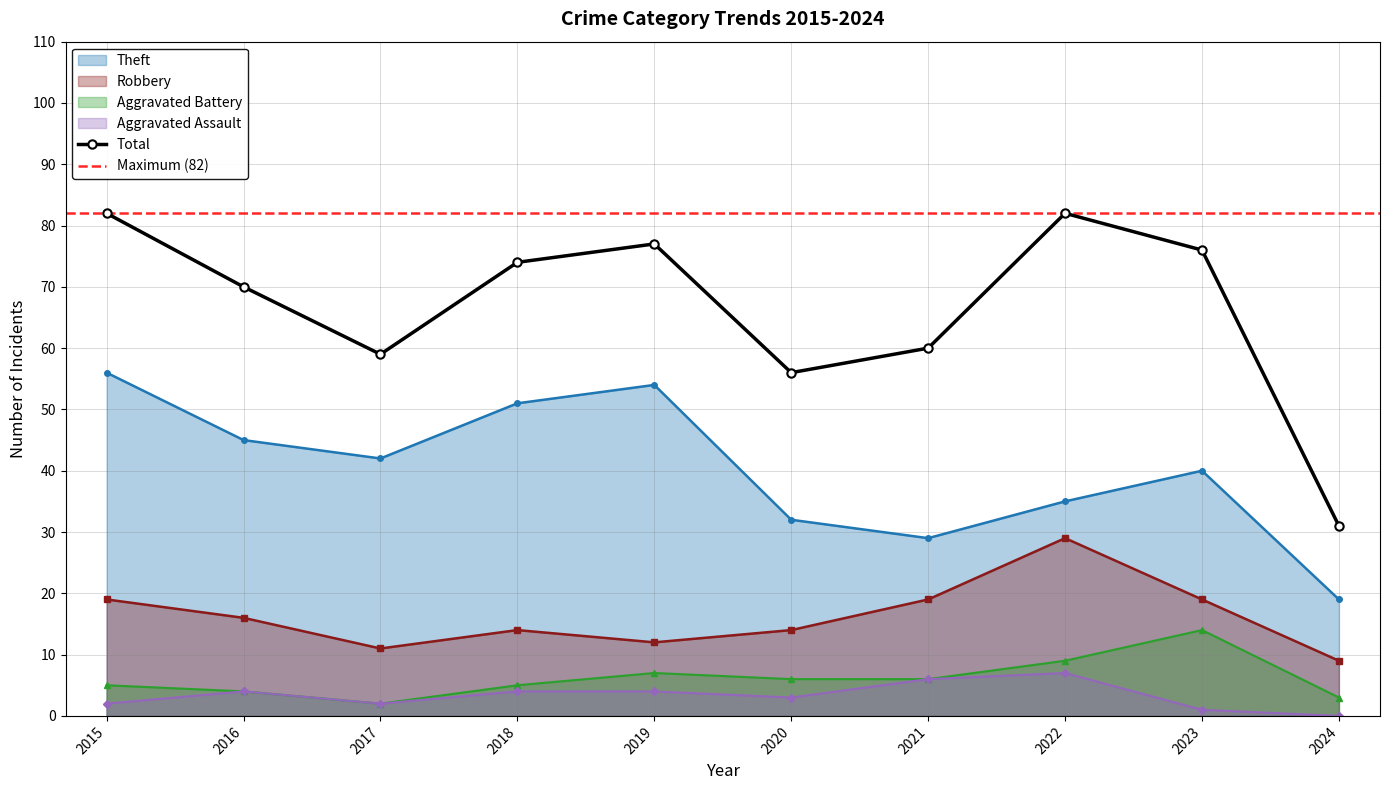

At how many categories does at least one series exceed 68?

6